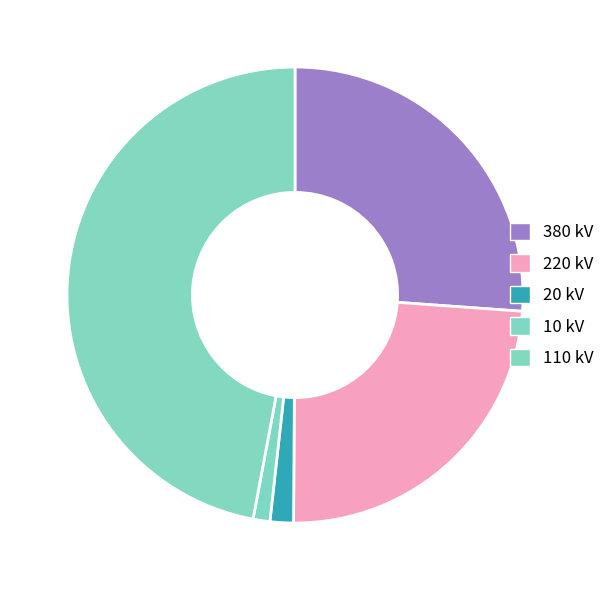

Is it true that 10 kV is 11% of the pie?

False